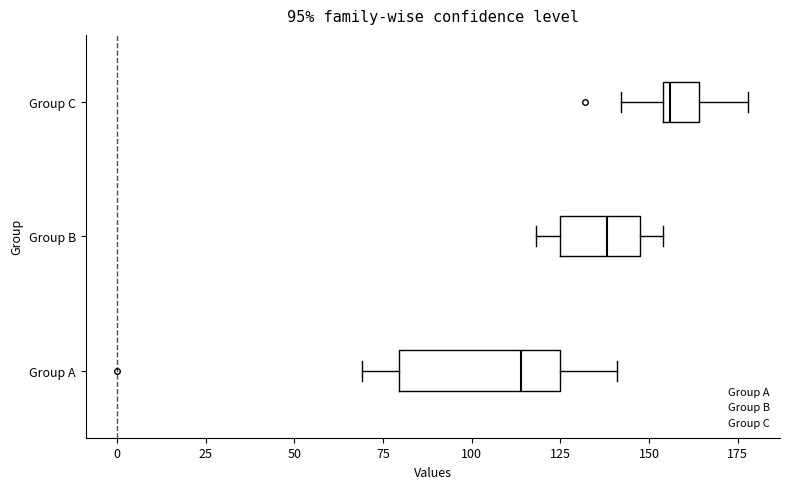

Reading bottom to top, transcribe this box plot: for each box, give where its median line is, the range the box spans, and where its two whiskers end, as read against the x-axis. The values are not printed on the chart, so give them approximately, as read against the axis.

Group A: median 115, box 80 to 125, whiskers 70 to 140
Group B: median 140, box 125 to 150, whiskers 120 to 155
Group C: median 155 (just right of the box's left edge), box 155 to 165, whiskers 140 to 180